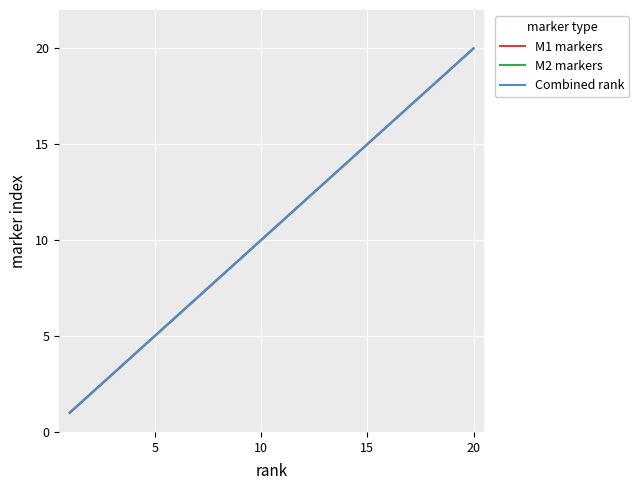

How many lines are shown in the chart?

3